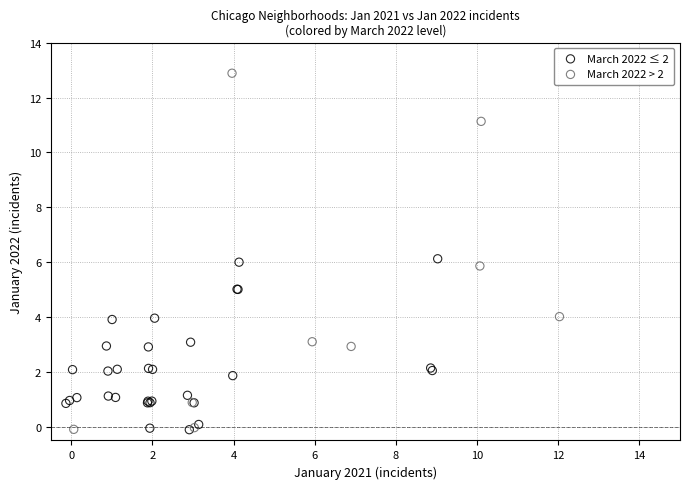

Which series has the widest spread of Y values?

March 2022 > 2